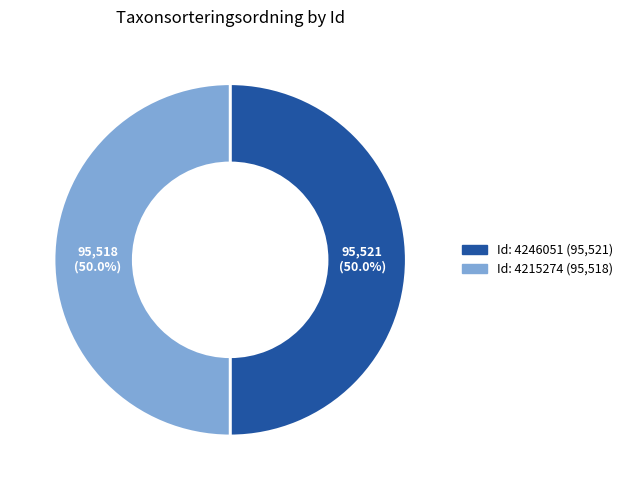

Which category has the smallest portion of the pie?

4215274